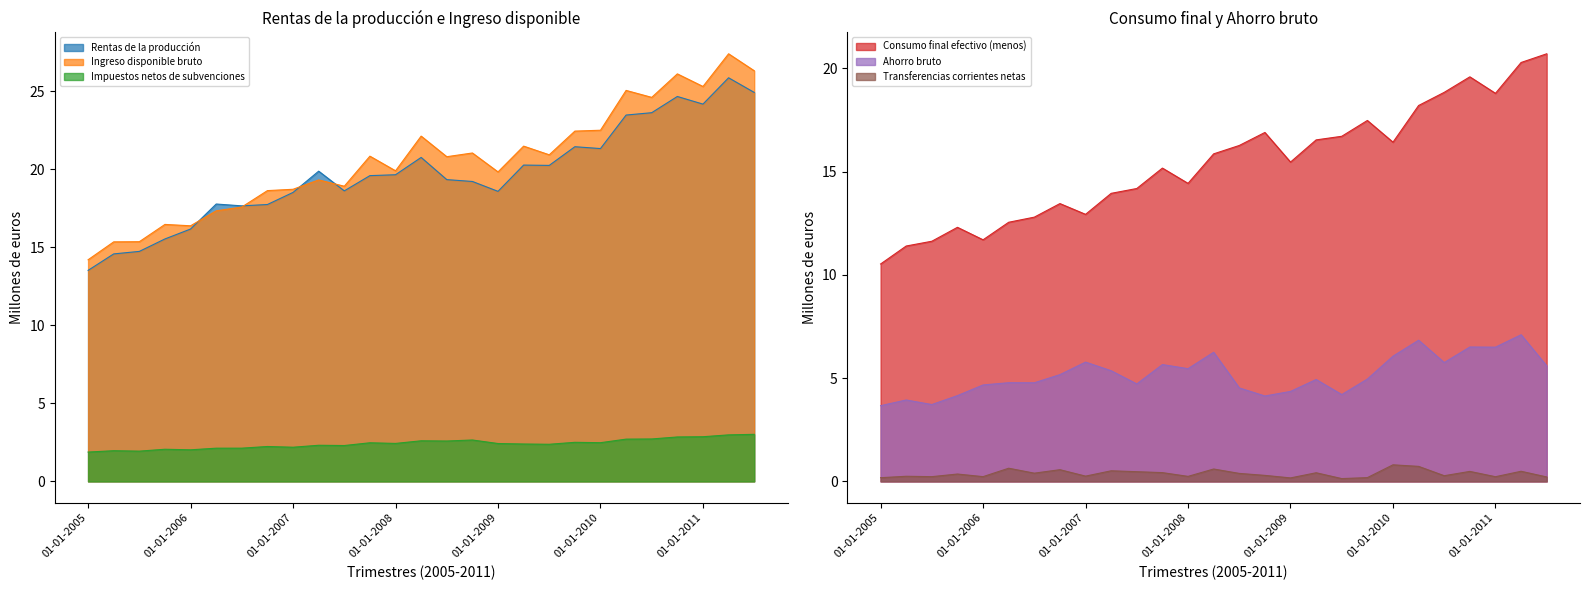

What is the value of the Transferencias corrientes netas point at the 24th from the left?

0.5